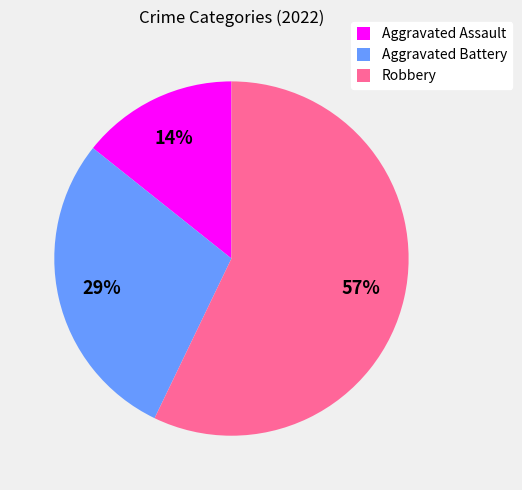

To the nearest percent, what is the combined percentage of Aggravated Battery and Robbery?

86%